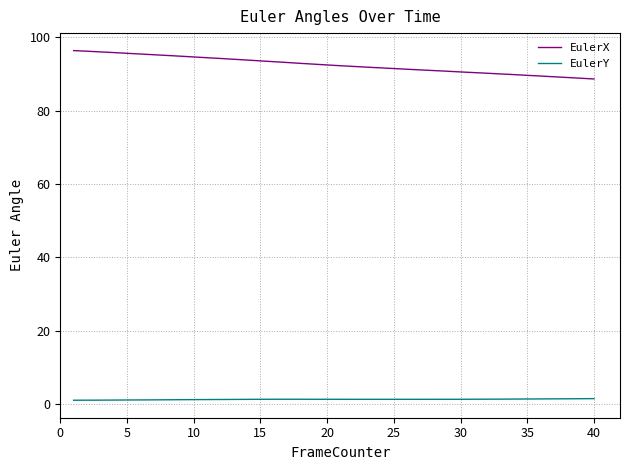

True or false: EulerX and EulerY cross at least once.

False